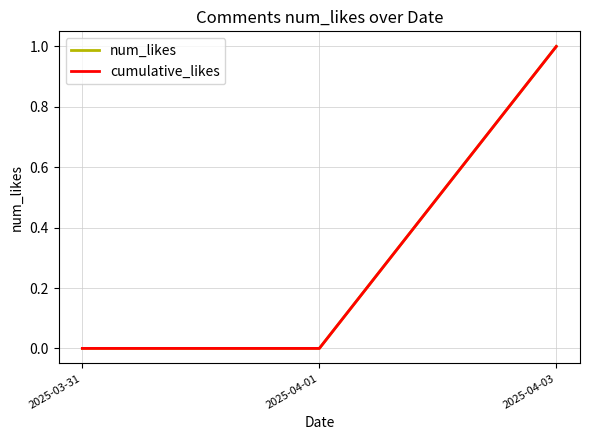

Does the chart display data point markers on the line(s)?

No